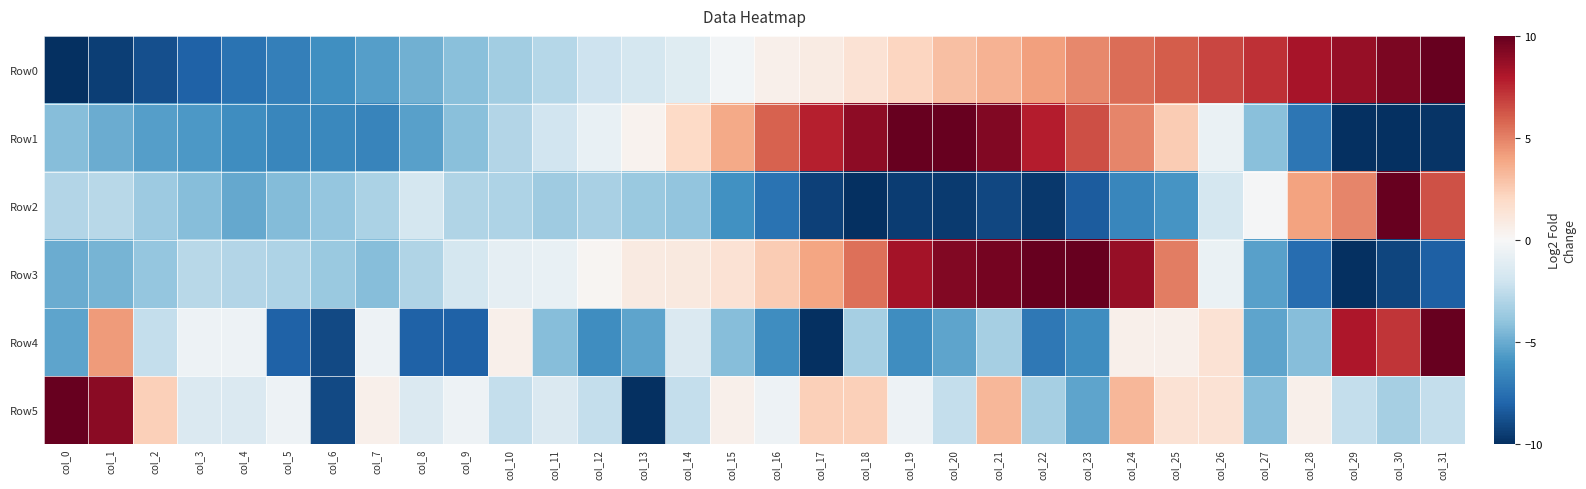

How many data points does each series have?

32